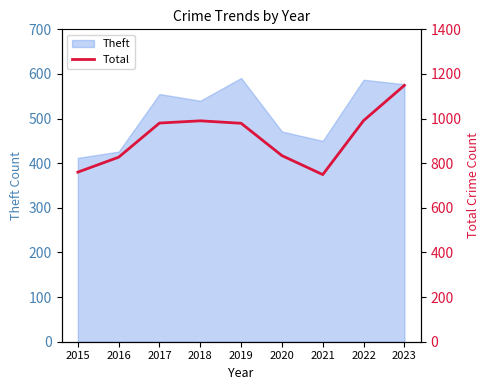

At which category does the chart reach its peak across all series?

2023